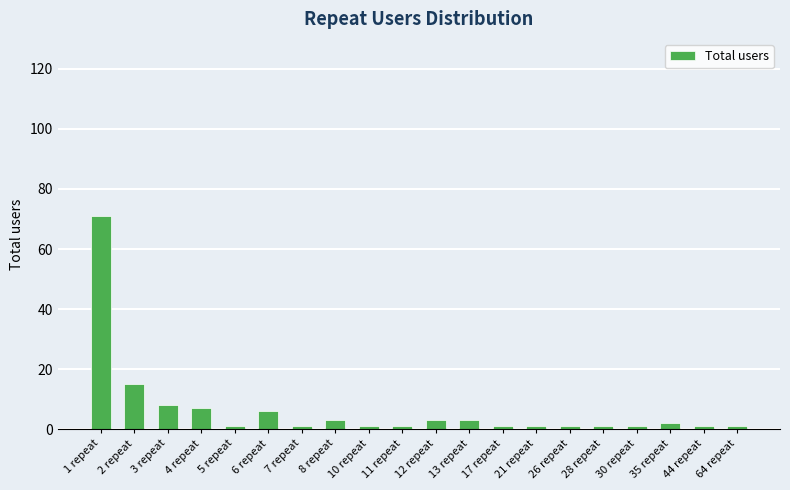

Read the value at 6 repeat, to the nearest 5.

5